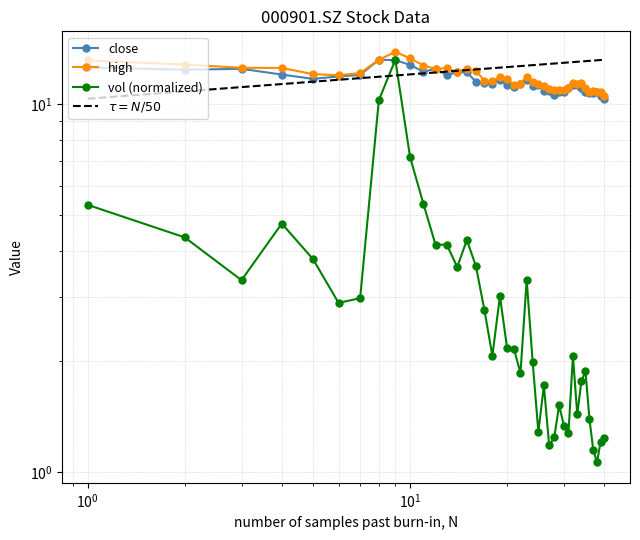

At $\mathdefault{10^{1}}$, list the series in order from largest to smallest.

high, close, vol